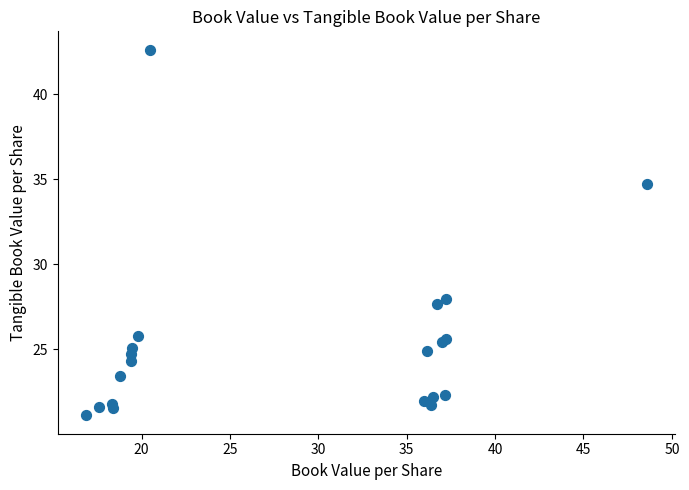

What Y value in the scatter plot is closest to 31?

27.9